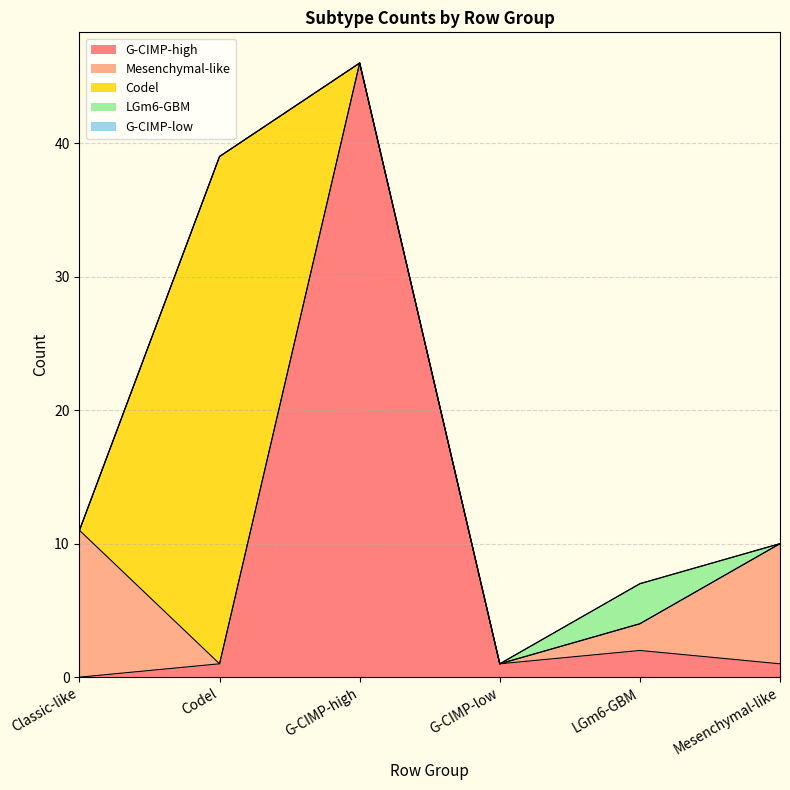

What is the maximum value for Codel?

38